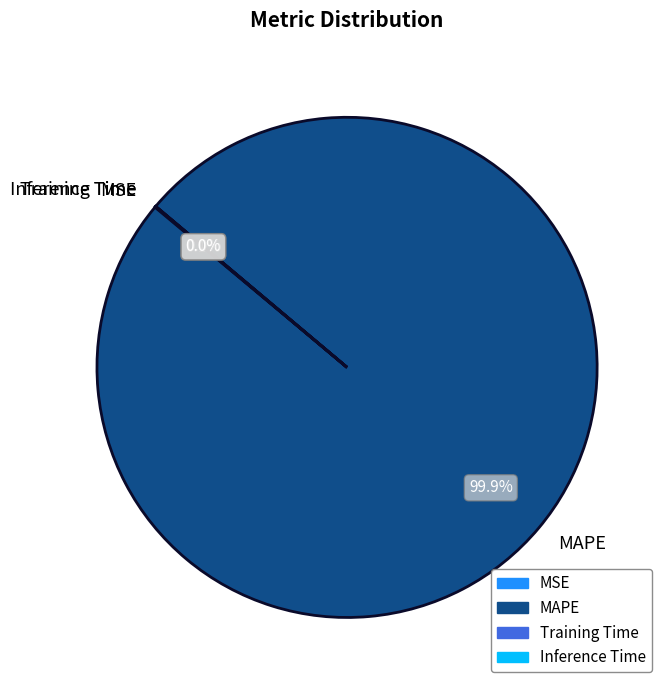

To the nearest percent, what is the average slice percentage?

25%